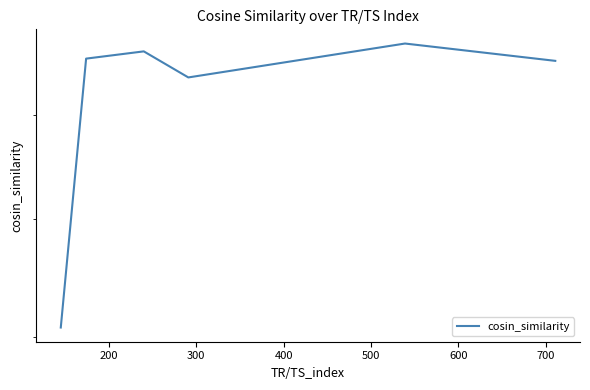

How many distinct data groups are displayed?

1